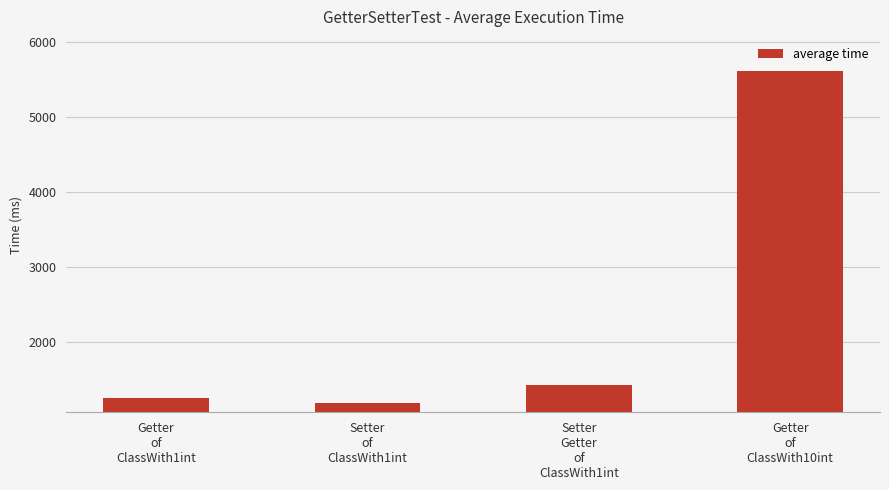

Reading left to right, transcribe all the data shown in this chart.

1249	1176	1429	5623